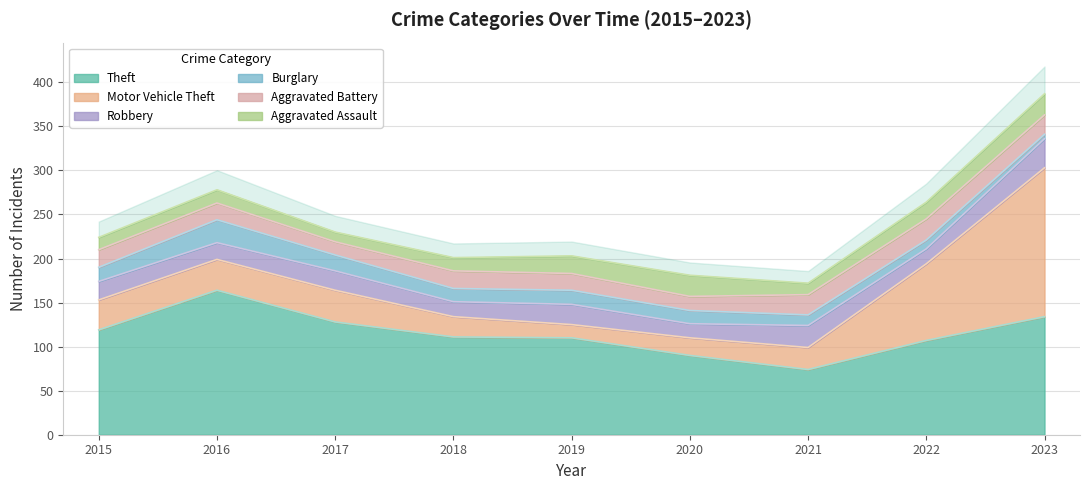

What is the sum of the Burglary values at 2021 and 2023?

17